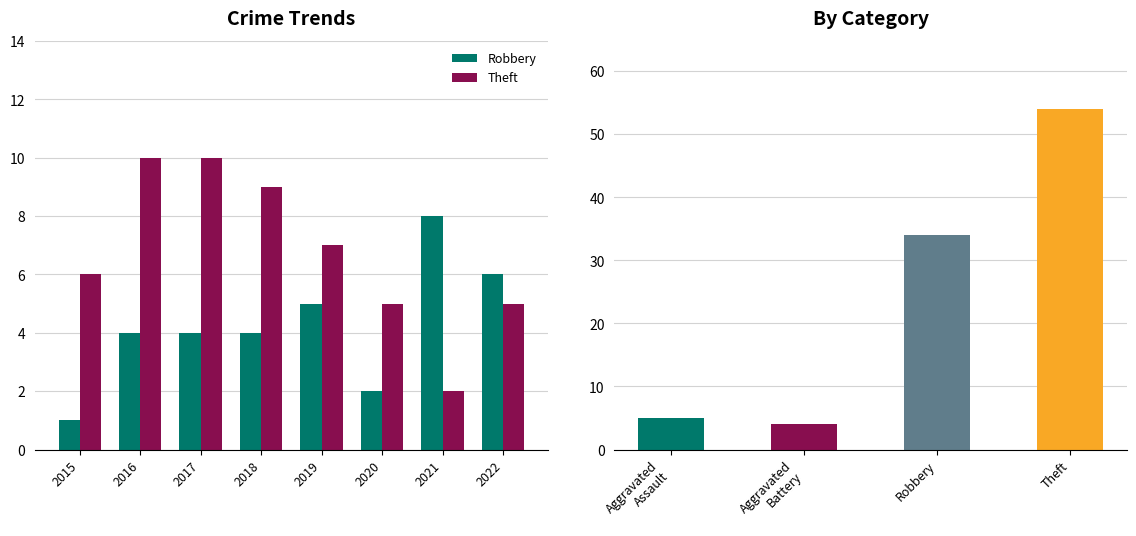

Which series changed the most between 2015 and 2016?

Theft